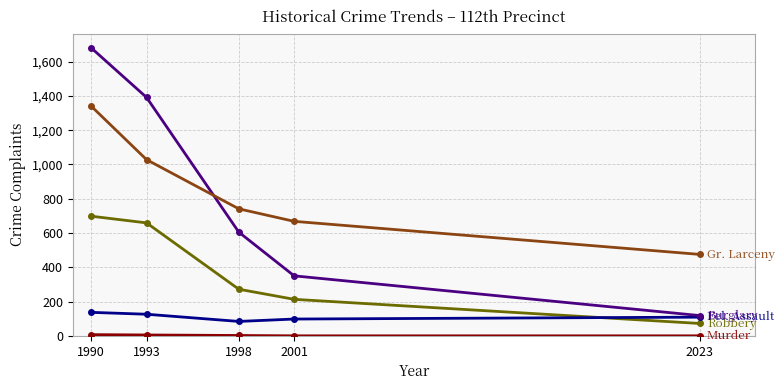

At which category is the sum across all series the highest?

1990